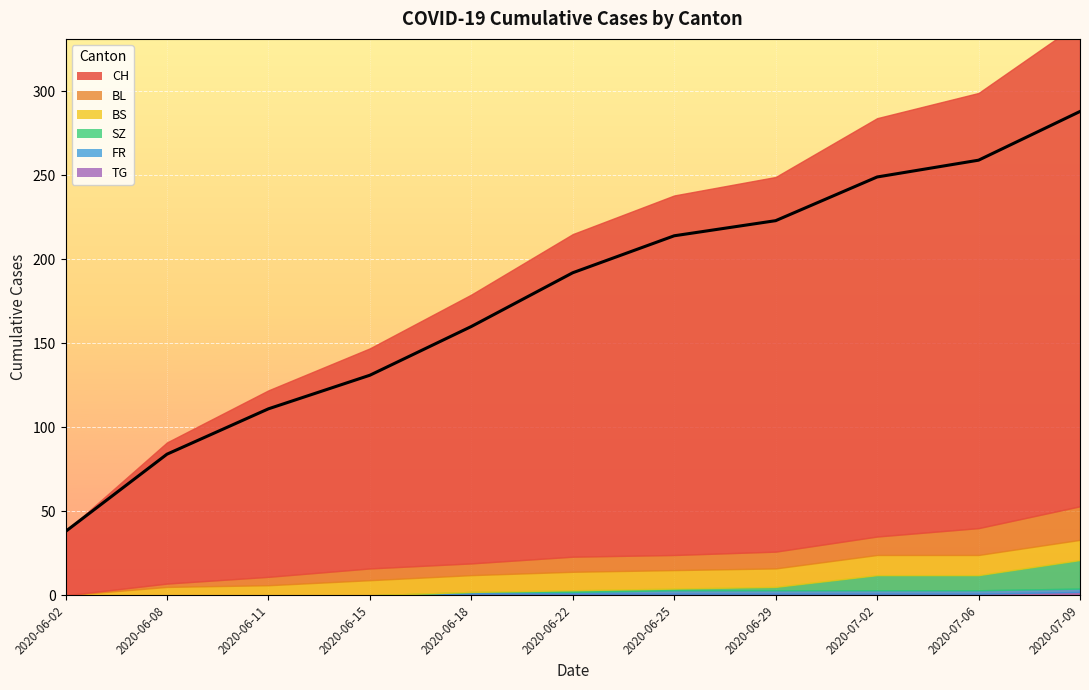

True or false: SZ and FR intersect in this chart.

False